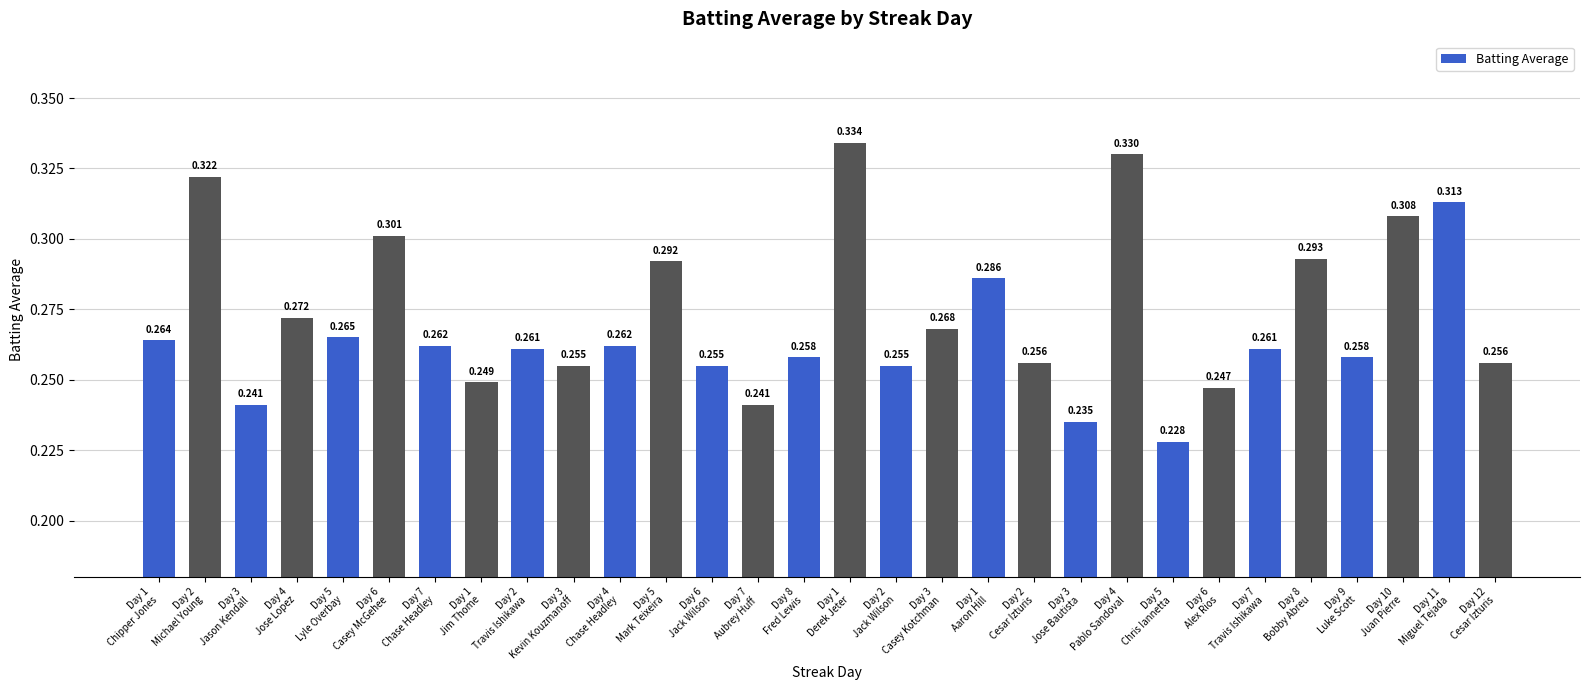

Reading left to right, what are all the values shown in this chart?

Day 1
Chipper Jones=0.3	Day 2
Michael Young=0.3	Day 3
Jason Kendall=0.2	Day 4
Jose Lopez=0.3	Day 5
Lyle Overbay=0.3	Day 6
Casey McGehee=0.3	Day 7
Chase Headley=0.3	Day 1
Jim Thome=0.2	Day 2
Travis Ishikawa=0.3	Day 3
Kevin Kouzmanoff=0.3	Day 4
Chase Headley=0.3	Day 5
Mark Teixeira=0.3	Day 6
Jack Wilson=0.3	Day 7
Aubrey Huff=0.2	Day 8
Fred Lewis=0.3	Day 1
Derek Jeter=0.3	Day 2
Jack Wilson=0.3	Day 3
Casey Kotchman=0.3	Day 1
Aaron Hill=0.3	Day 2
Cesar Izturis=0.3	Day 3
Jose Bautista=0.2	Day 4
Pablo Sandoval=0.3	Day 5
Chris Iannetta=0.2	Day 6
Alex Rios=0.2	Day 7
Travis Ishikawa=0.3	Day 8
Bobby Abreu=0.3	Day 9
Luke Scott=0.3	Day 10
Juan Pierre=0.3	Day 11
Miguel Tejada=0.3	Day 12
Cesar Izturis=0.3